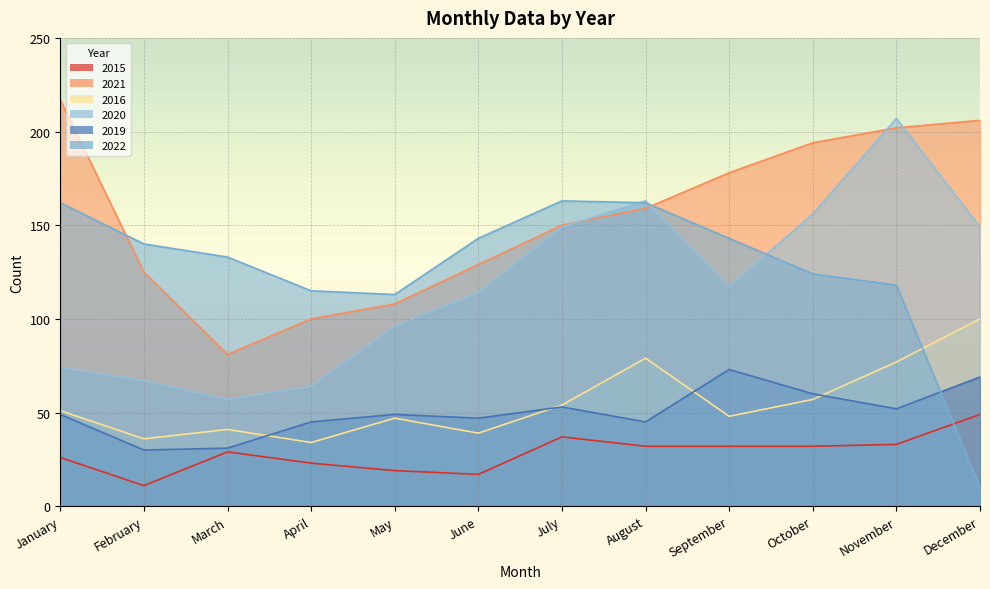

Is it true that 2022 equals 162 at August?

True